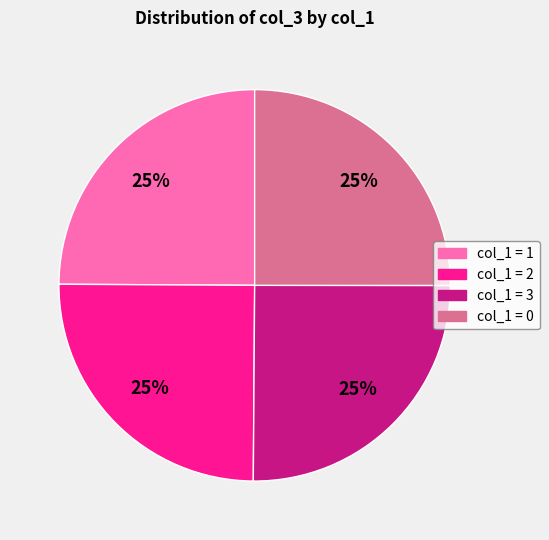

To the nearest percent, what is the average slice percentage?

25%